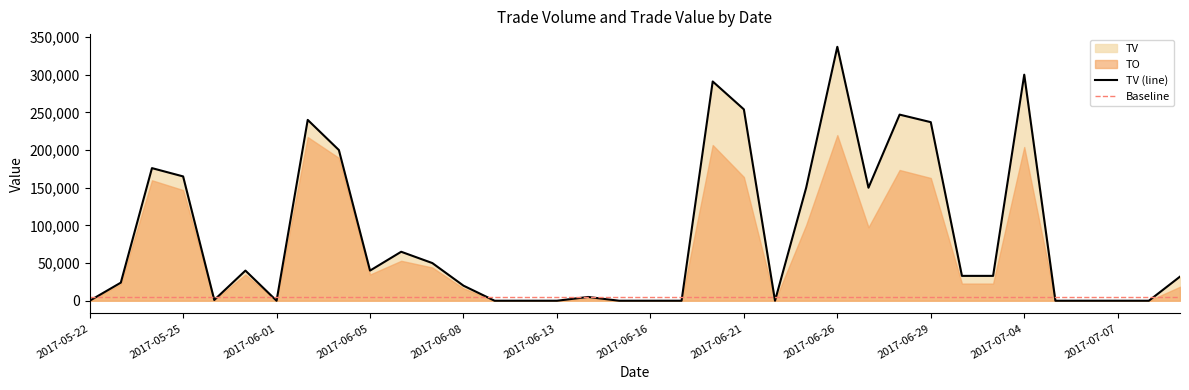

Reading left to right, what are all the values shown in this chart?

2017-05-22=0	2017-05-23=24000	2017-05-24=176000	2017-05-25=165000	2017-05-26=1000	2017-05-31=40000	2017-06-01=0	2017-06-02=240000	2017-06-03=200000	2017-06-05=40000	2017-06-06=65000	2017-06-07=50000	2017-06-08=20000	2017-06-09=0	2017-06-12=0	2017-06-13=0	2017-06-14=5000	2017-06-15=0	2017-06-16=0	2017-06-19=0	2017-06-20=291000	2017-06-21=254000	2017-06-22=0	2017-06-23=150000	2017-06-26=337000	2017-06-27=150000	2017-06-28=247000	2017-06-29=237000	2017-06-30=33000	2017-07-03=33000	2017-07-04=300000	2017-07-05=0	2017-07-06=0	2017-07-07=0	2017-07-10=0	2017-07-11=32000